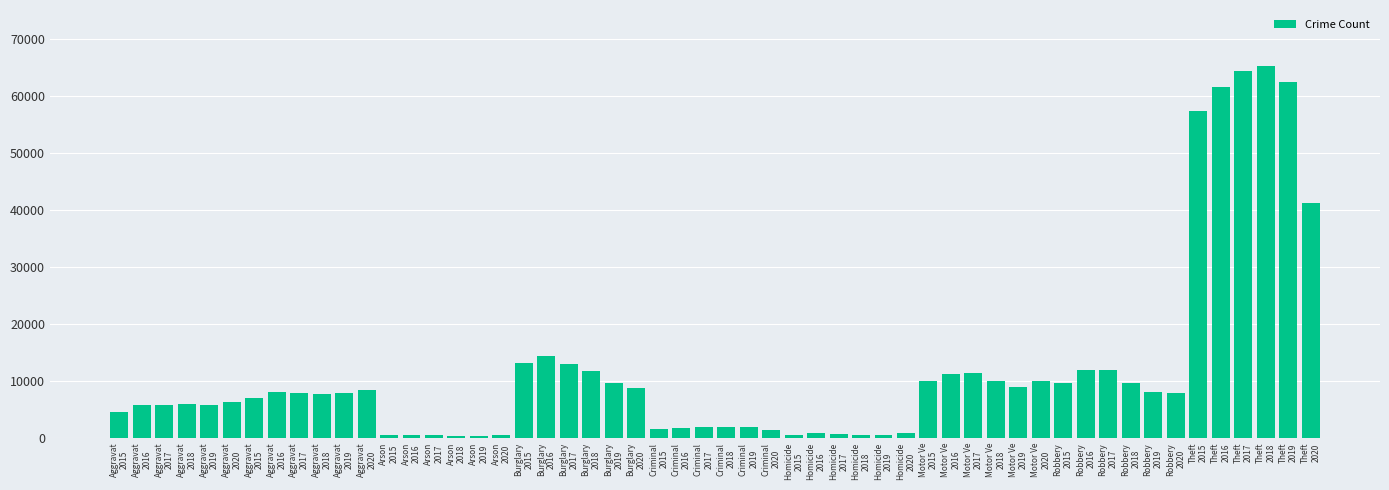

How many values are below 7854?

27